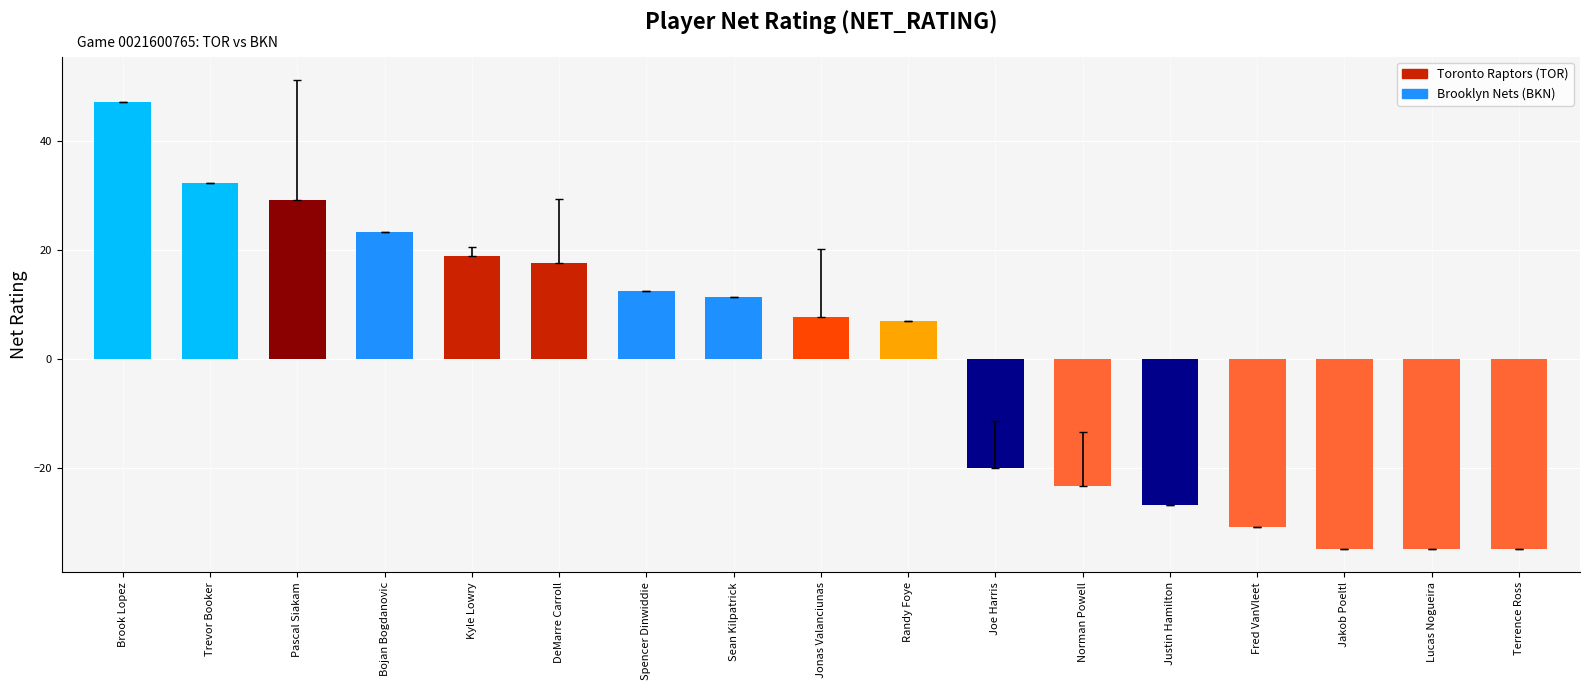

What is the label of the 9th bar from the left?

Jonas Valanciunas